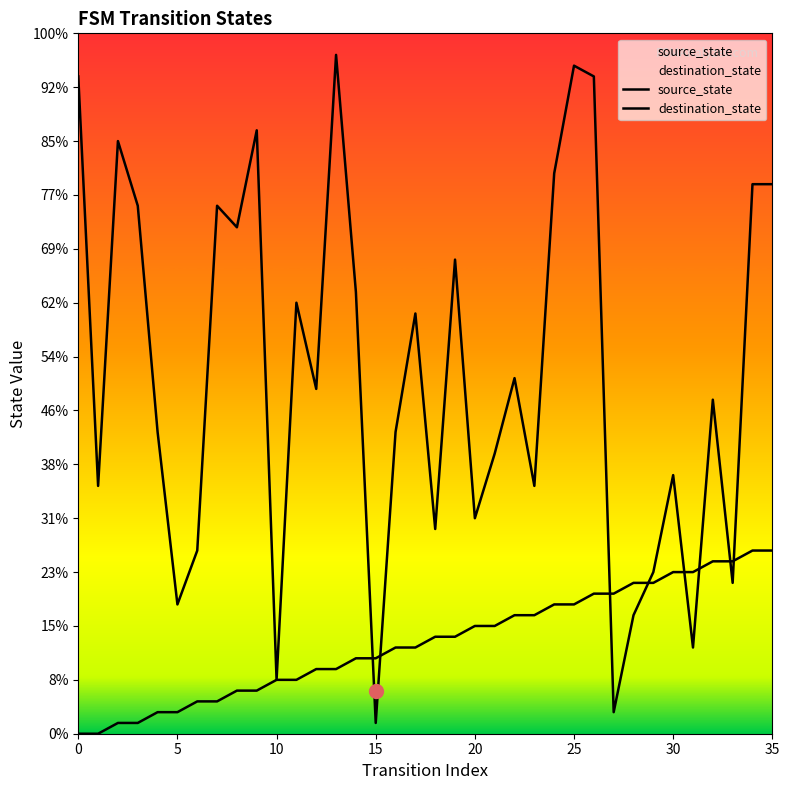

Which has a higher value, 15 or 18?

18